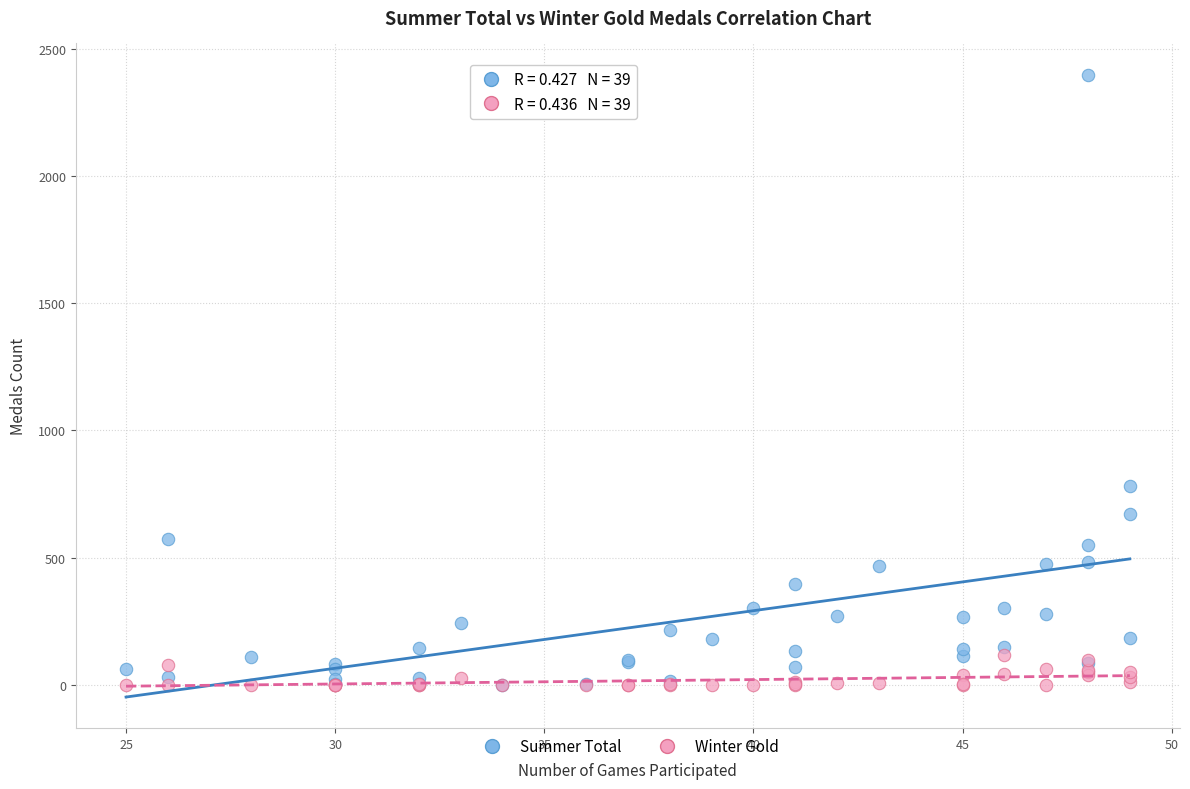

Across all series, what Y value is closest to 1199?

780